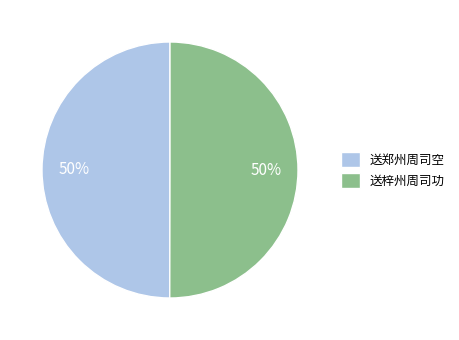

What is the ratio of the value at 送郑州周司空 to the value at 送梓州周司功?

1.0